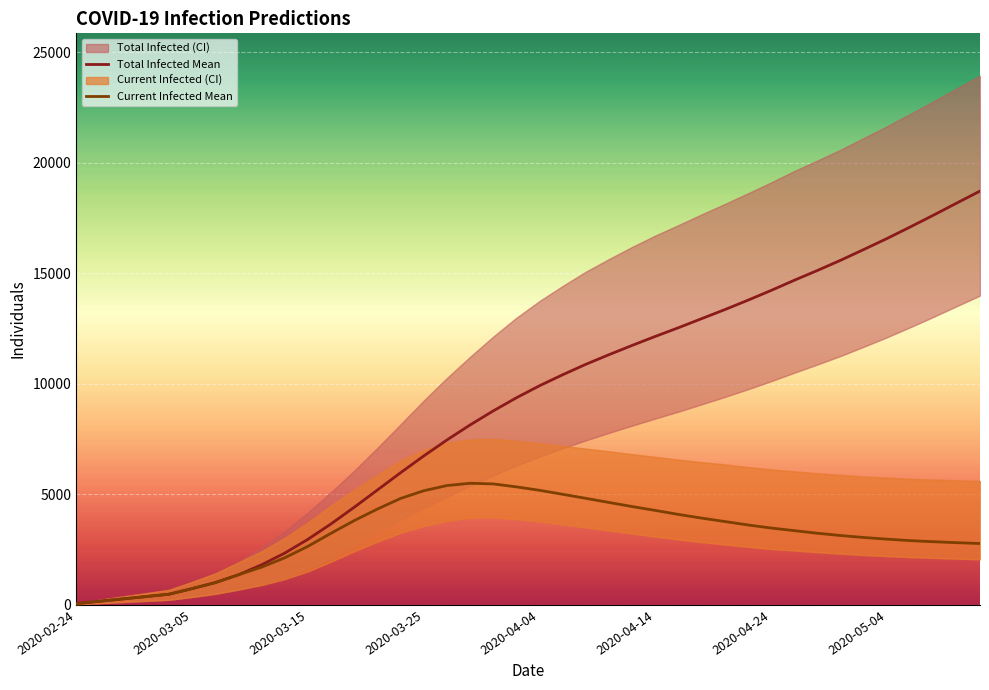

At which category does predicted_current_infected_mean reach its first local peak?

17